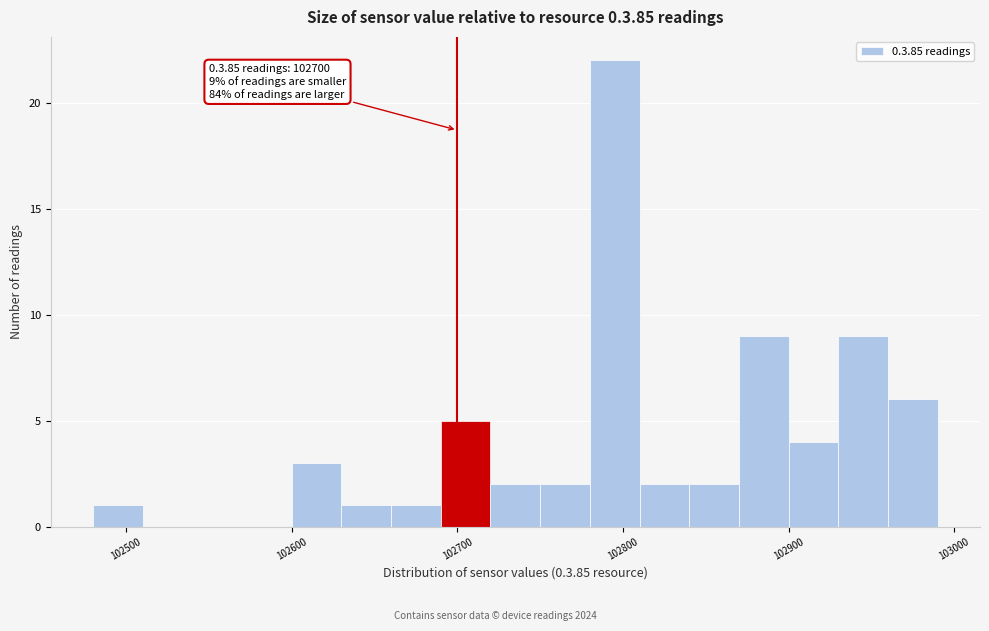

Read against the x-axis, roughly where is the centre of the tallest bar?

102800